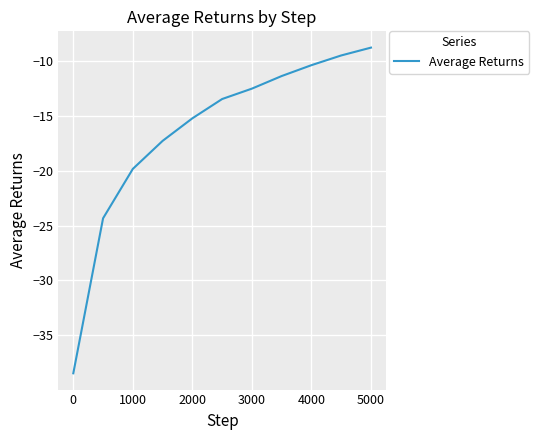

How many categories are shown in the chart?

11